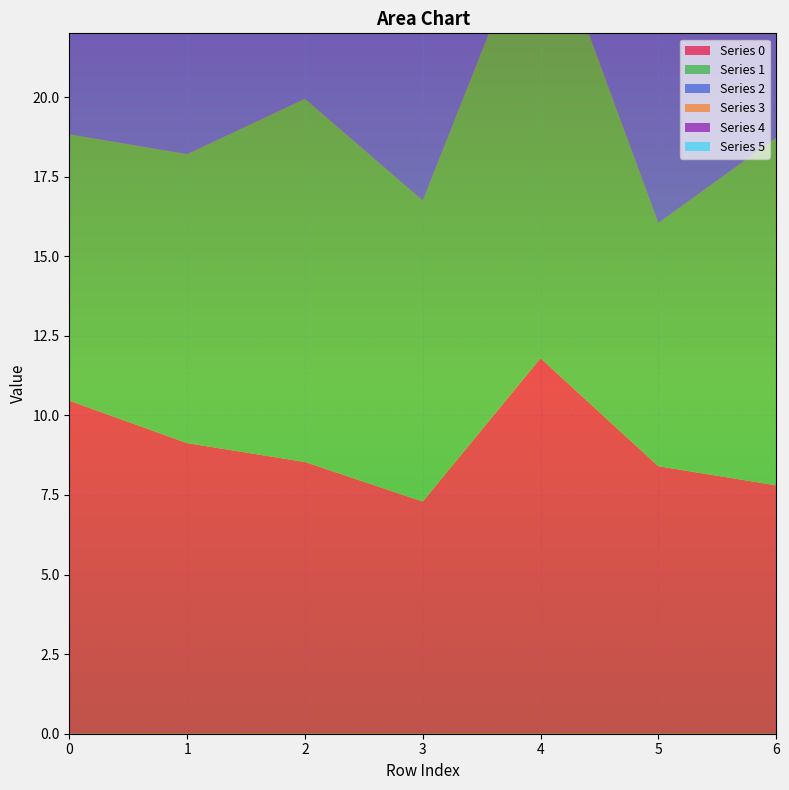

Reading left to right, extract all data points from this chart.

0: 10.5	9.1	8.5	7.3	11.8	8.4	7.8
1: 8.4	9.1	11.4	9.5	14.3	7.6	10.9
2: 9.0	11.1	12.8	13.1	10.5	9.1	13.2
3: 9.2	7.8	6.1	11.5	8.1	8.6	9.2
4: 17.4	11.9	10.5	13.3	8.5	11.0	11.0
5: 17.8	6.4	16.6	11.2	11.2	9.0	7.9